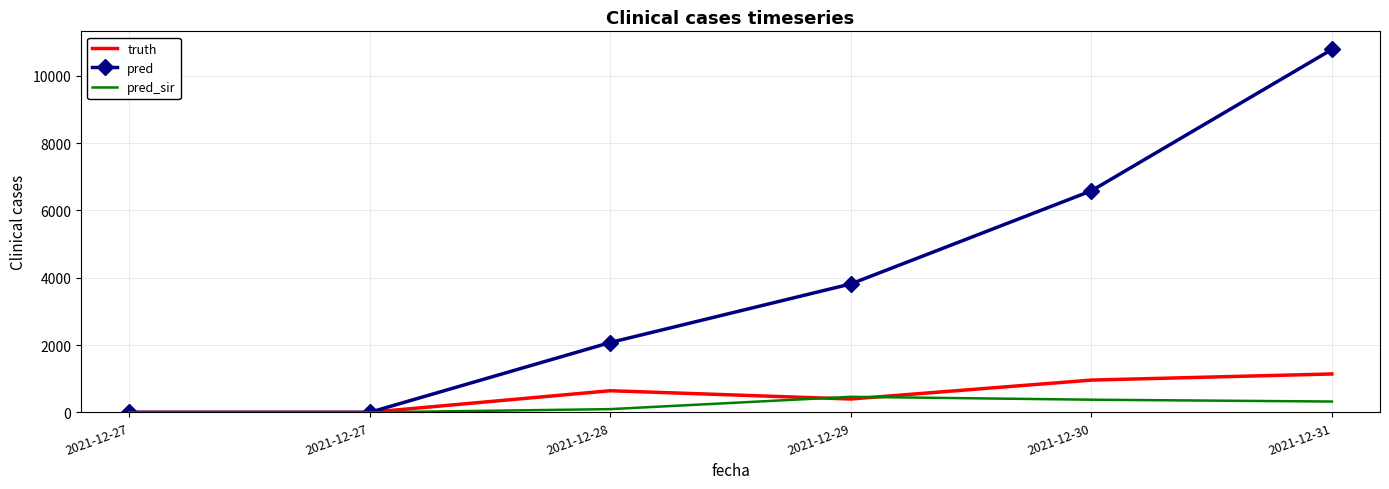

What are all the series names shown in the legend?

truth, pred, pred_sir